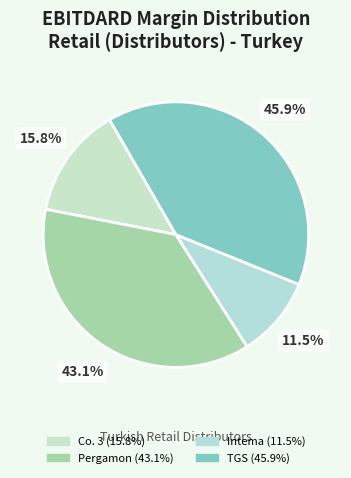

How many segments does this pie chart have?

4